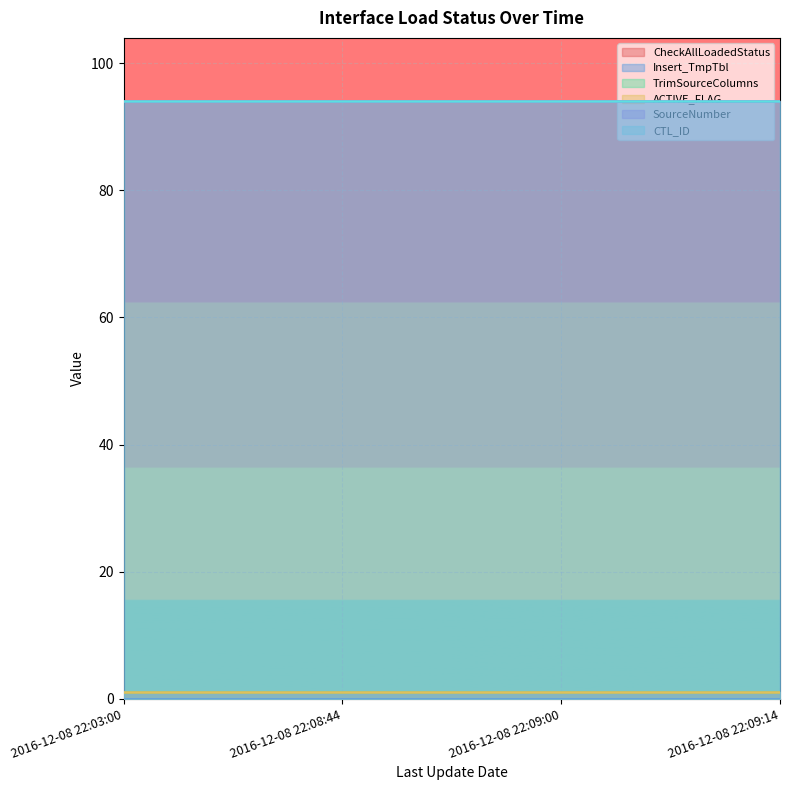

The SourceNumber series shows 94 at 2016-12-08 22:08:44. True or false?

True